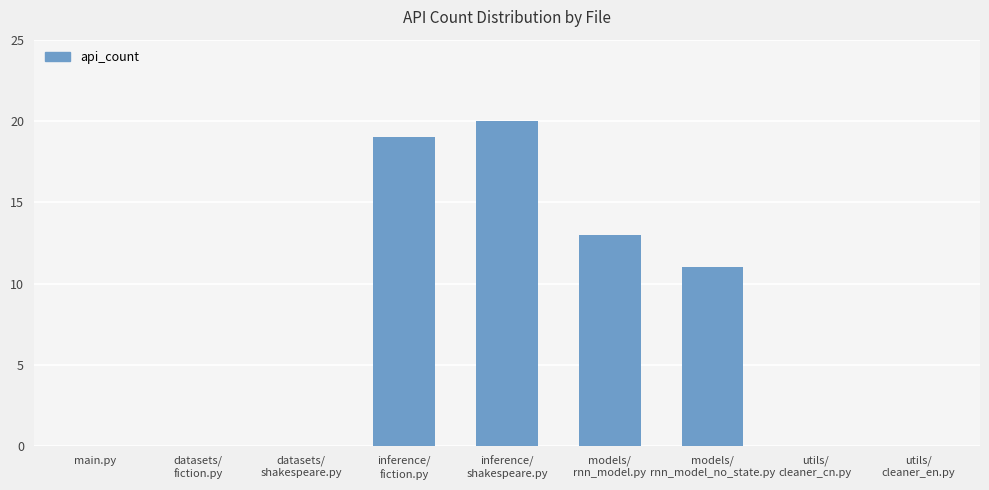

How many categories are shown in the chart?

9